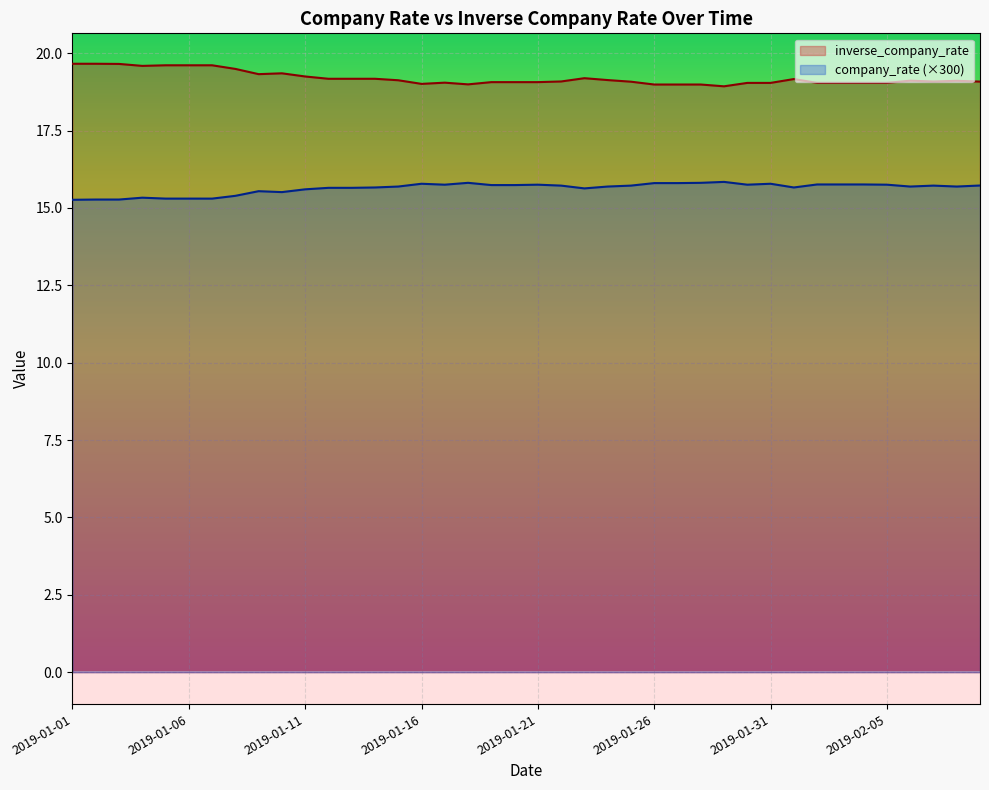

Which has a higher value, 2019-01-02 or 2019-01-08?

2019-01-02